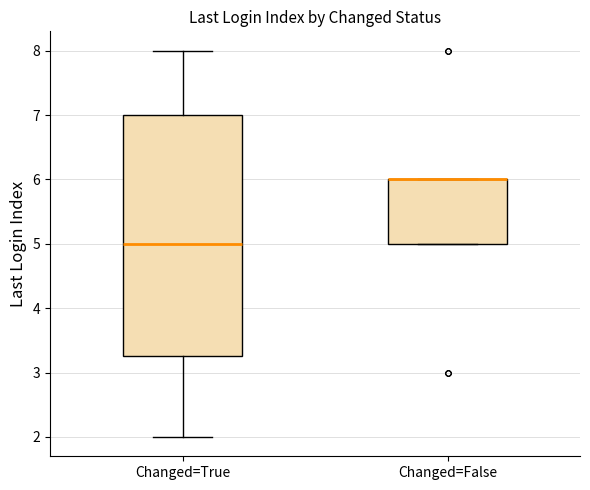

Comparing the boxes themselves (not the whiskers), which one is the tallest?

Changed=True